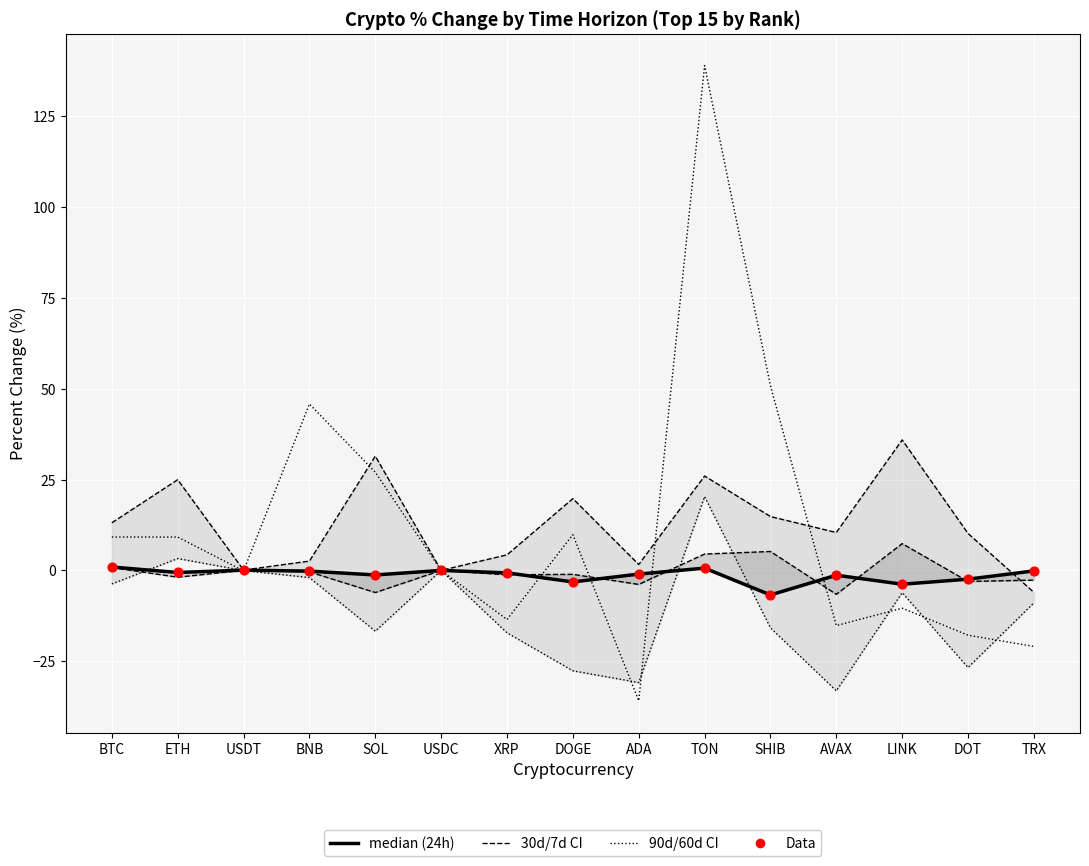

At which category is the sum across all series the highest?

TON